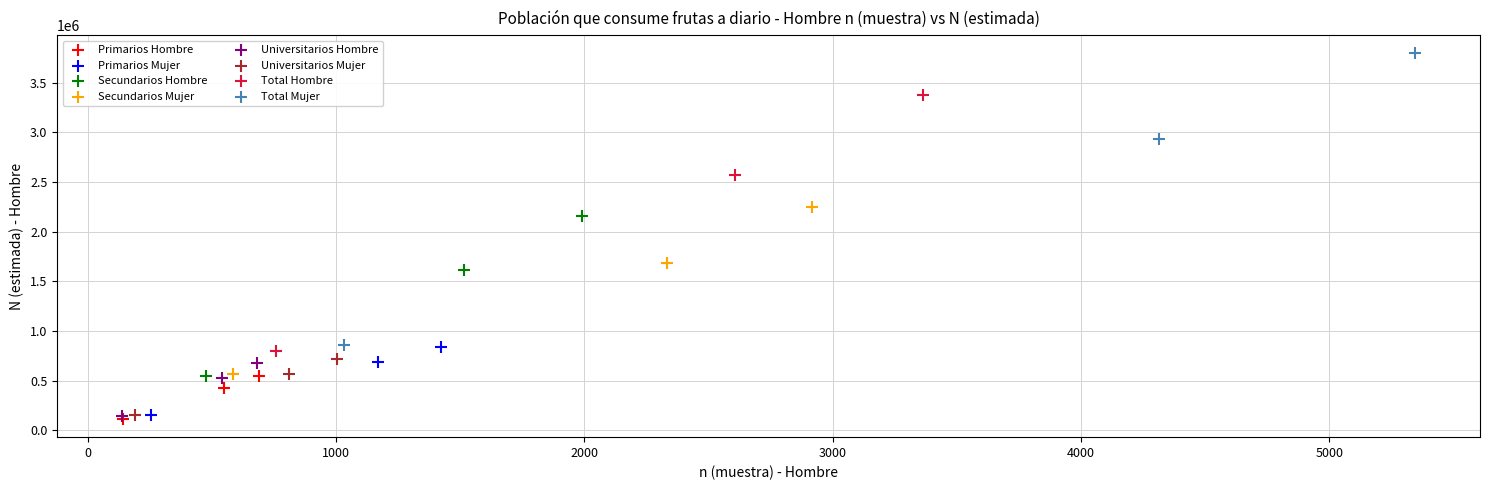

Which series has the widest spread of Y values?

Total Mujer